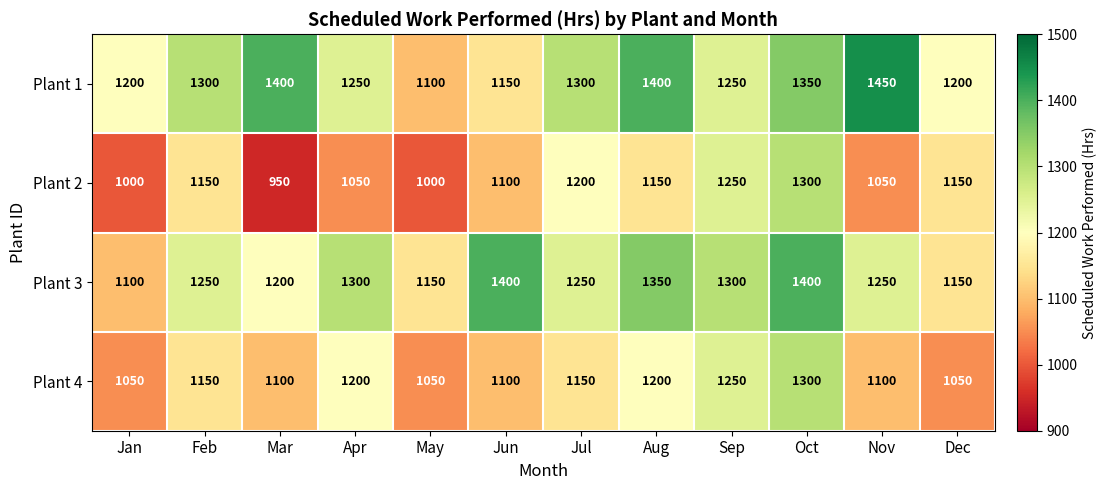

How many categories are shown in the chart?

12